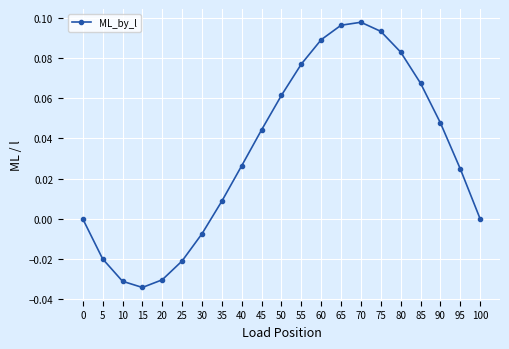

Which has a higher value, 35 or 0?

35